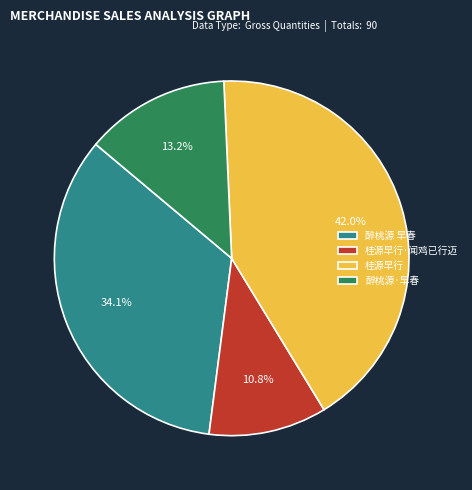

Is there a majority slice in this chart?

No